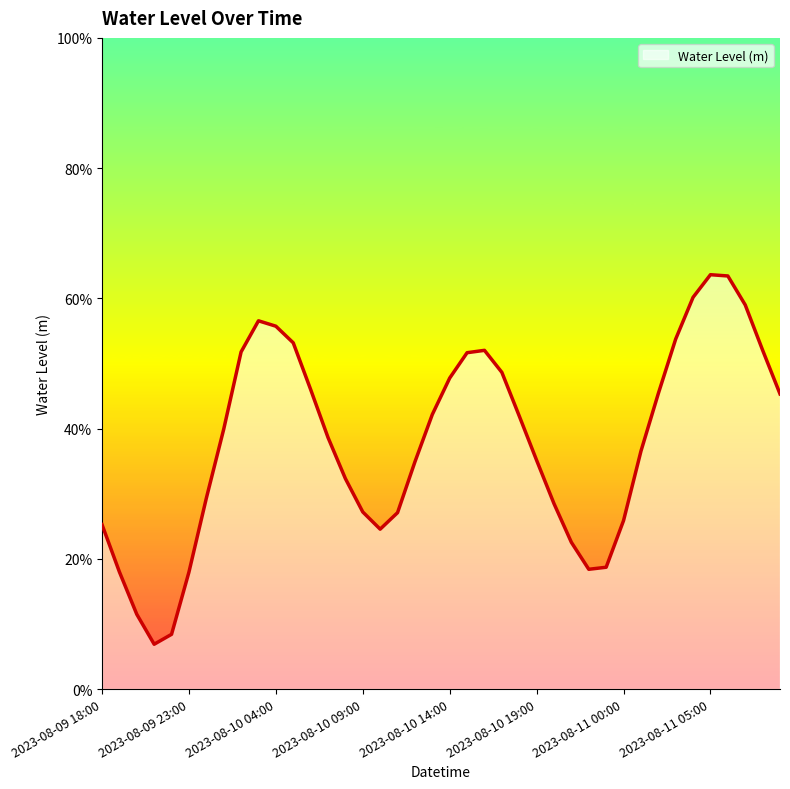

Reading left to right, what are all the values shown in this chart?

2023-08-09 18:00=0.3	2023-08-09 19:00=0.2	2023-08-09 20:00=0.1	2023-08-09 21:00=0.1	2023-08-09 22:00=0.1	2023-08-09 23:00=0.2	2023-08-10 00:00=0.3	2023-08-10 01:00=0.4	2023-08-10 02:00=0.5	2023-08-10 03:00=0.6	2023-08-10 04:00=0.6	2023-08-10 05:00=0.5	2023-08-10 06:00=0.5	2023-08-10 07:00=0.4	2023-08-10 08:00=0.3	2023-08-10 09:00=0.3	2023-08-10 10:00=0.2	2023-08-10 11:00=0.3	2023-08-10 12:00=0.3	2023-08-10 13:00=0.4	2023-08-10 14:00=0.5	2023-08-10 15:00=0.5	2023-08-10 16:00=0.5	2023-08-10 17:00=0.5	2023-08-10 18:00=0.4	2023-08-10 19:00=0.4	2023-08-10 20:00=0.3	2023-08-10 21:00=0.2	2023-08-10 22:00=0.2	2023-08-10 23:00=0.2	2023-08-11 00:00=0.3	2023-08-11 01:00=0.4	2023-08-11 02:00=0.5	2023-08-11 03:00=0.5	2023-08-11 04:00=0.6	2023-08-11 05:00=0.6	2023-08-11 06:00=0.6	2023-08-11 07:00=0.6	2023-08-11 08:00=0.5	2023-08-11 09:00=0.5